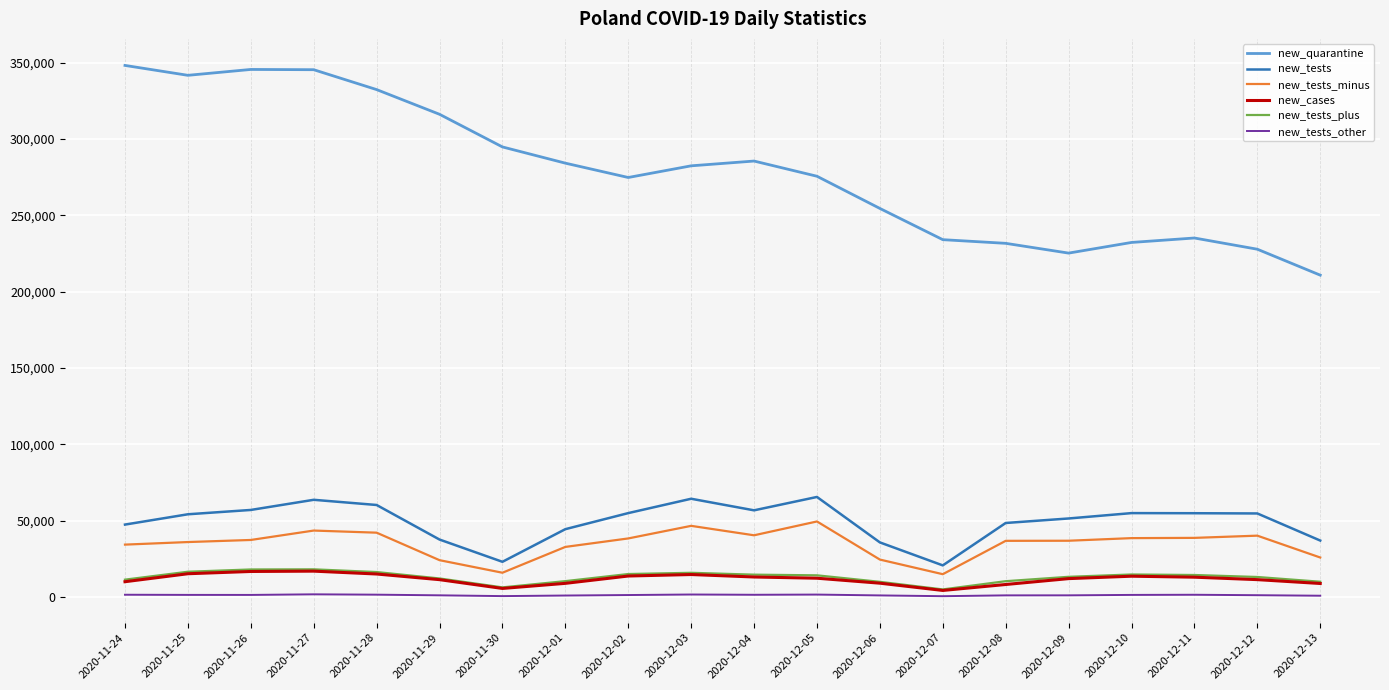

Which series changed the most between 2020-11-25 and 2020-11-29?

new_quarantine